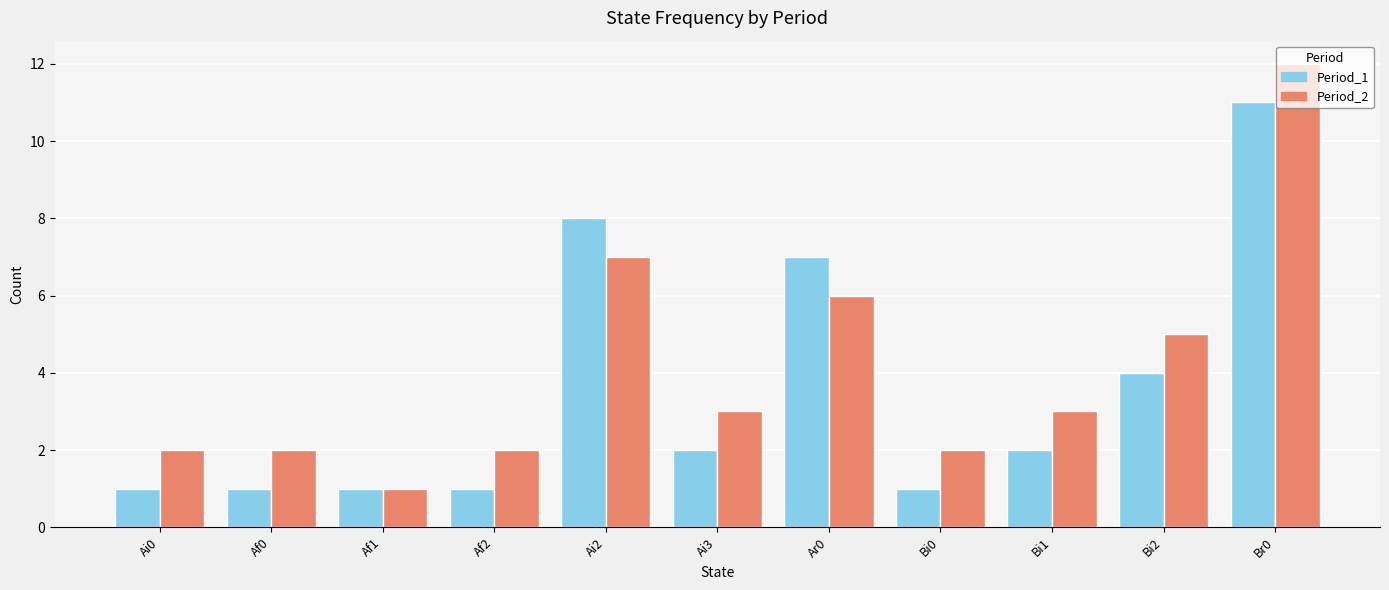

What is the value of the Period_2 bar at the 4th from the left?

2